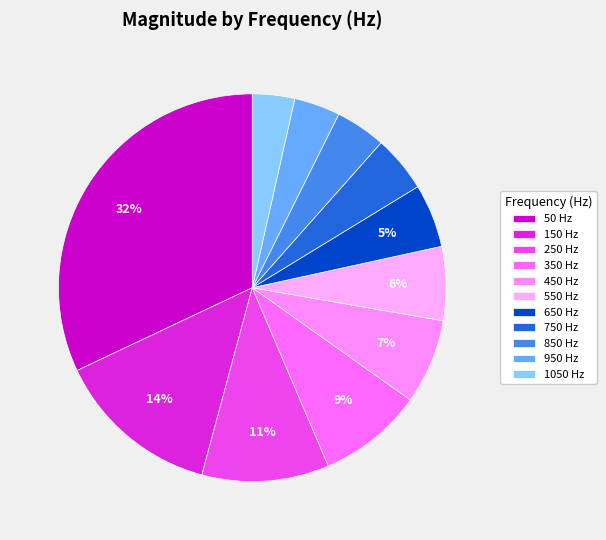

To the nearest percent, what portion does 450 represent?

7%